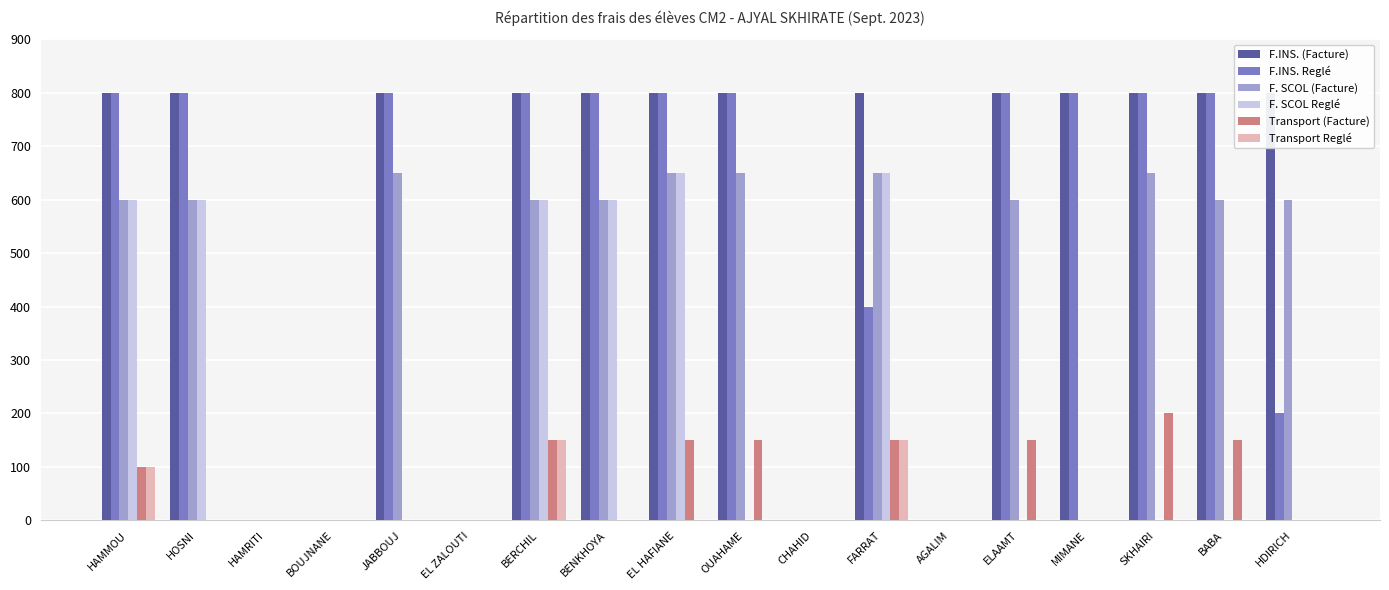

Rank the series at EL HAFIANE from lowest to highest value.

Transport Reglé, Transport (Facture), F. SCOL (Facture), F. SCOL Reglé, F.INS. (Facture), F.INS. Reglé